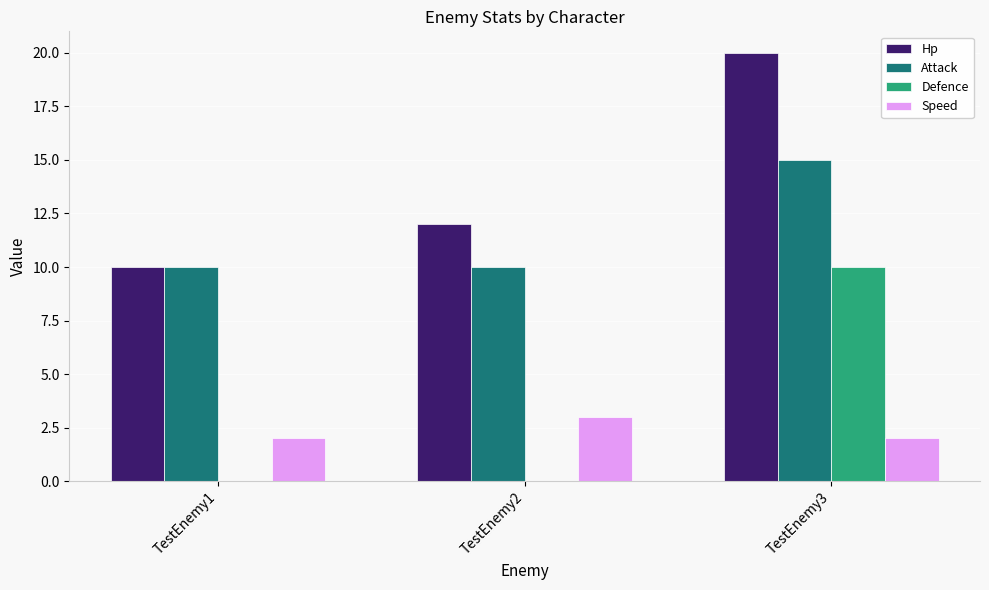

True or false: Defence has a value of 0 at TestEnemy2.

True